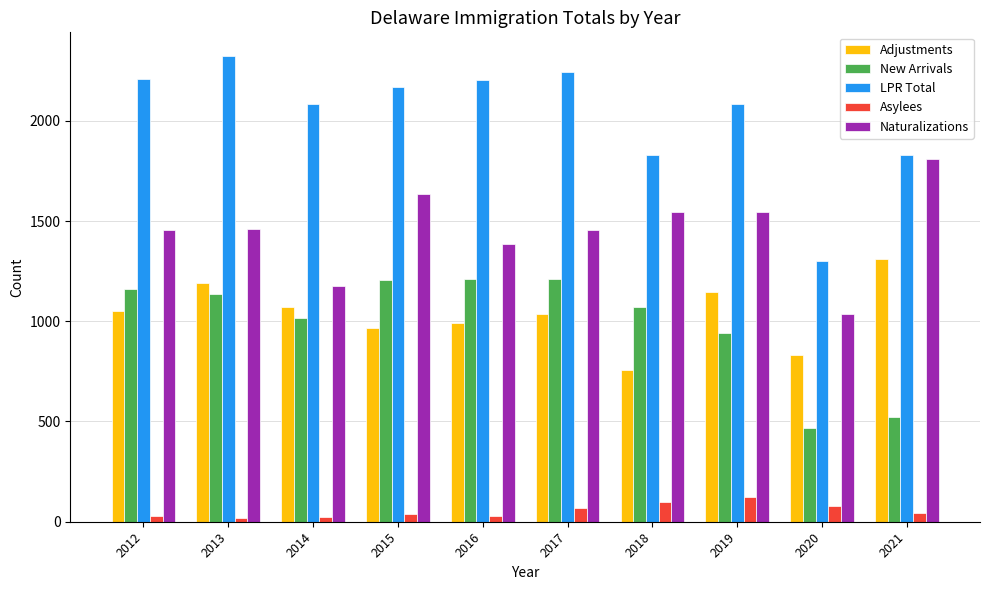

Rank the series at 2020 from lowest to highest value.

Asylees, New Arrivals, Adjustments, Naturalizations, LPR Total